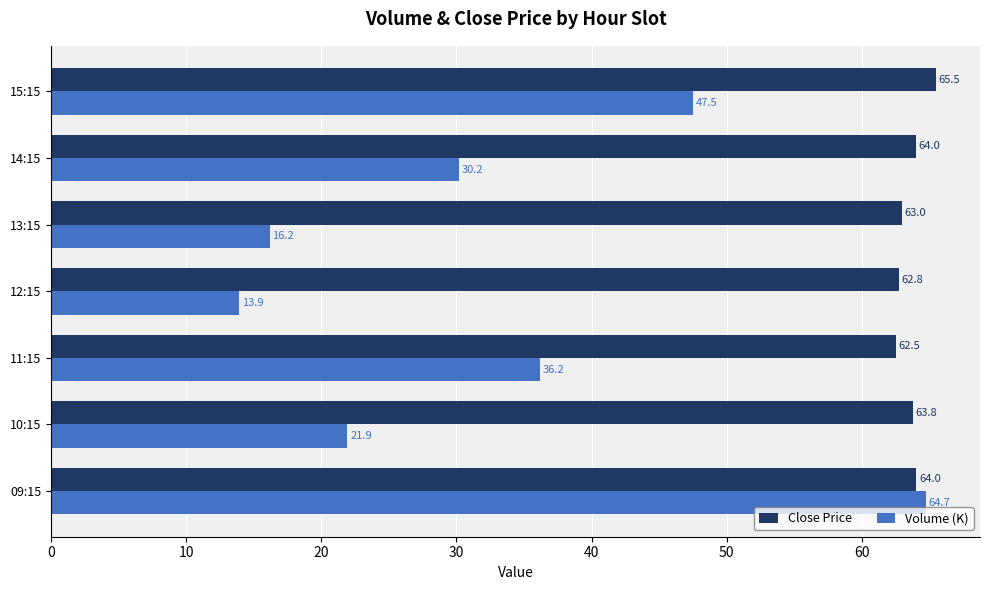

List the series in order of their peak value, highest first.

Close Price, Volume (K)